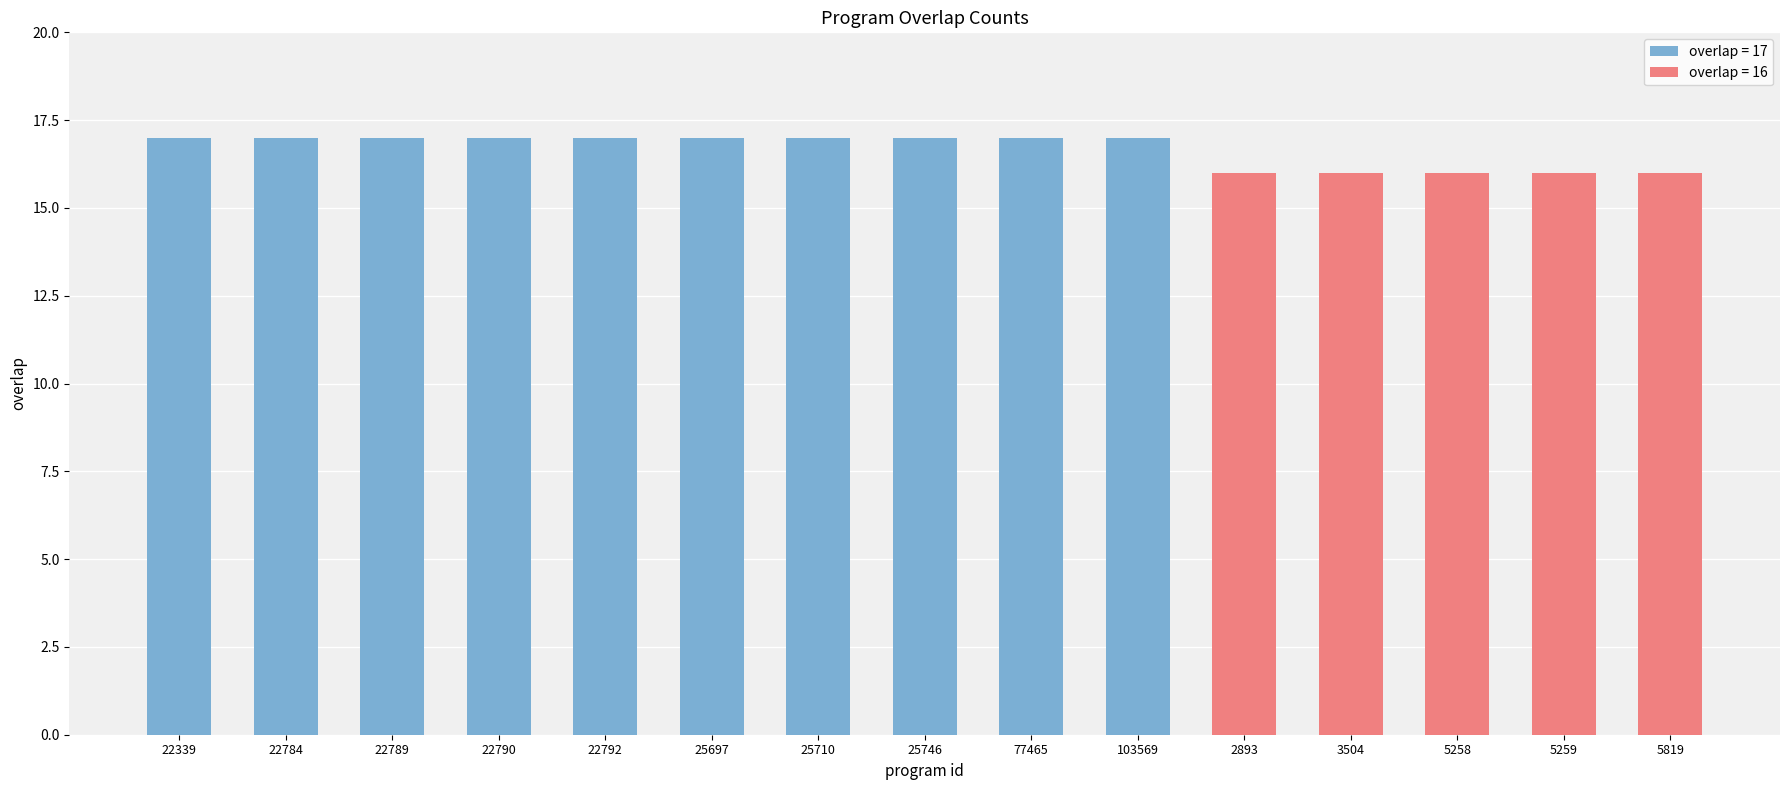

How many data points does each series have?

15